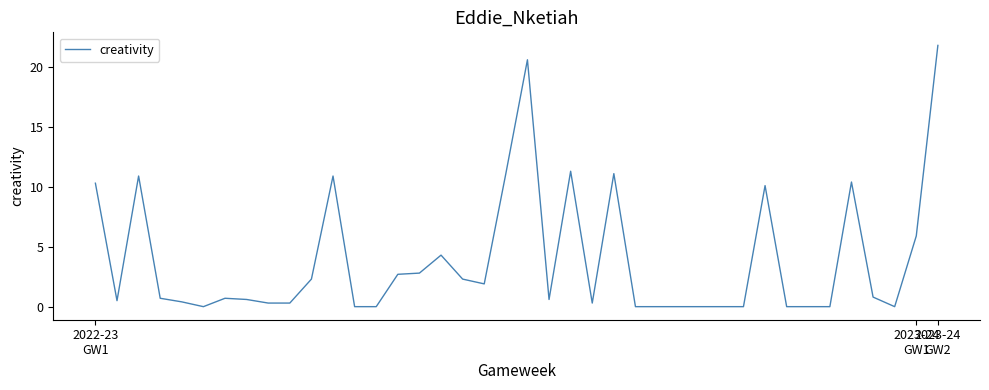

What is the greatest value displayed?

21.8